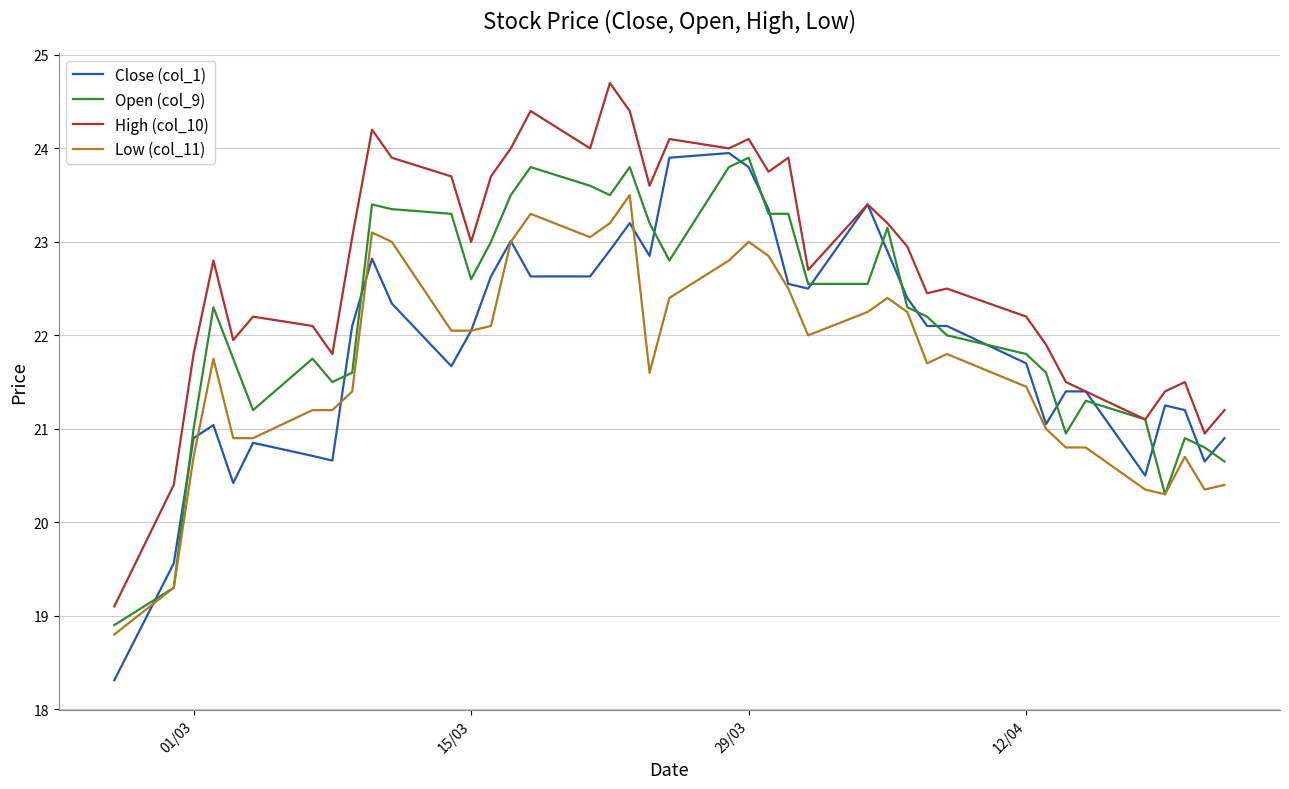

How many categories are shown in the chart?

40